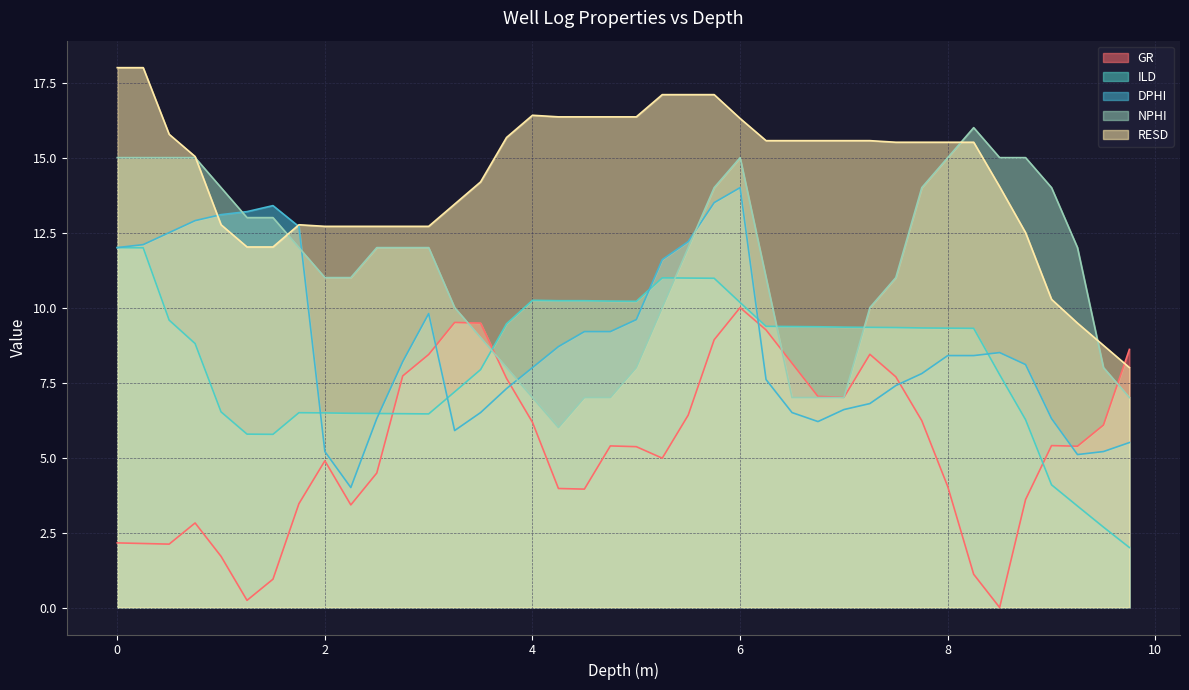

List the series in order of their peak value, highest first.

RESD, NPHI, DPHI, ILD, GR